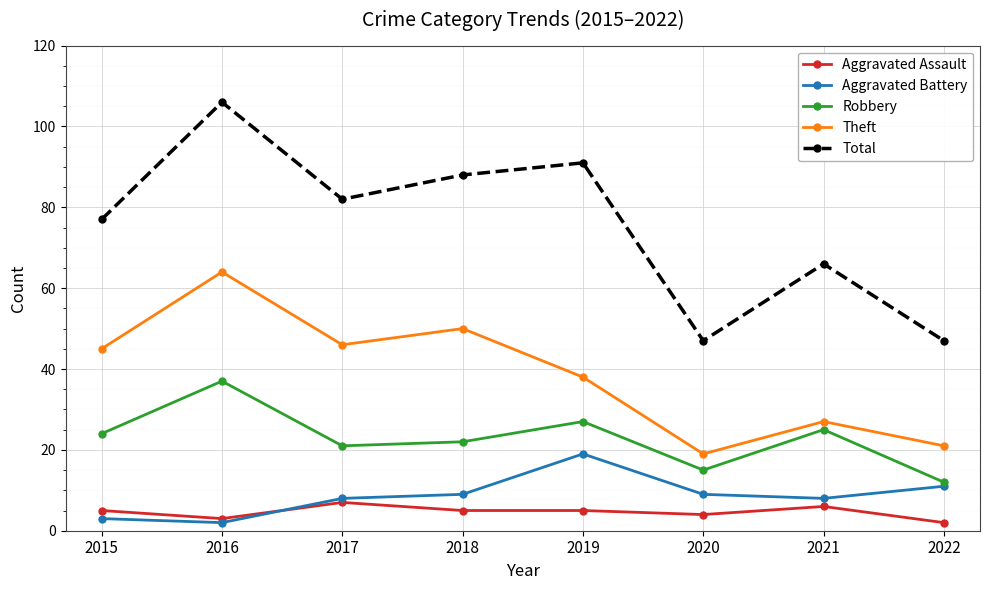

True or false: Robbery and Total intersect in this chart.

False